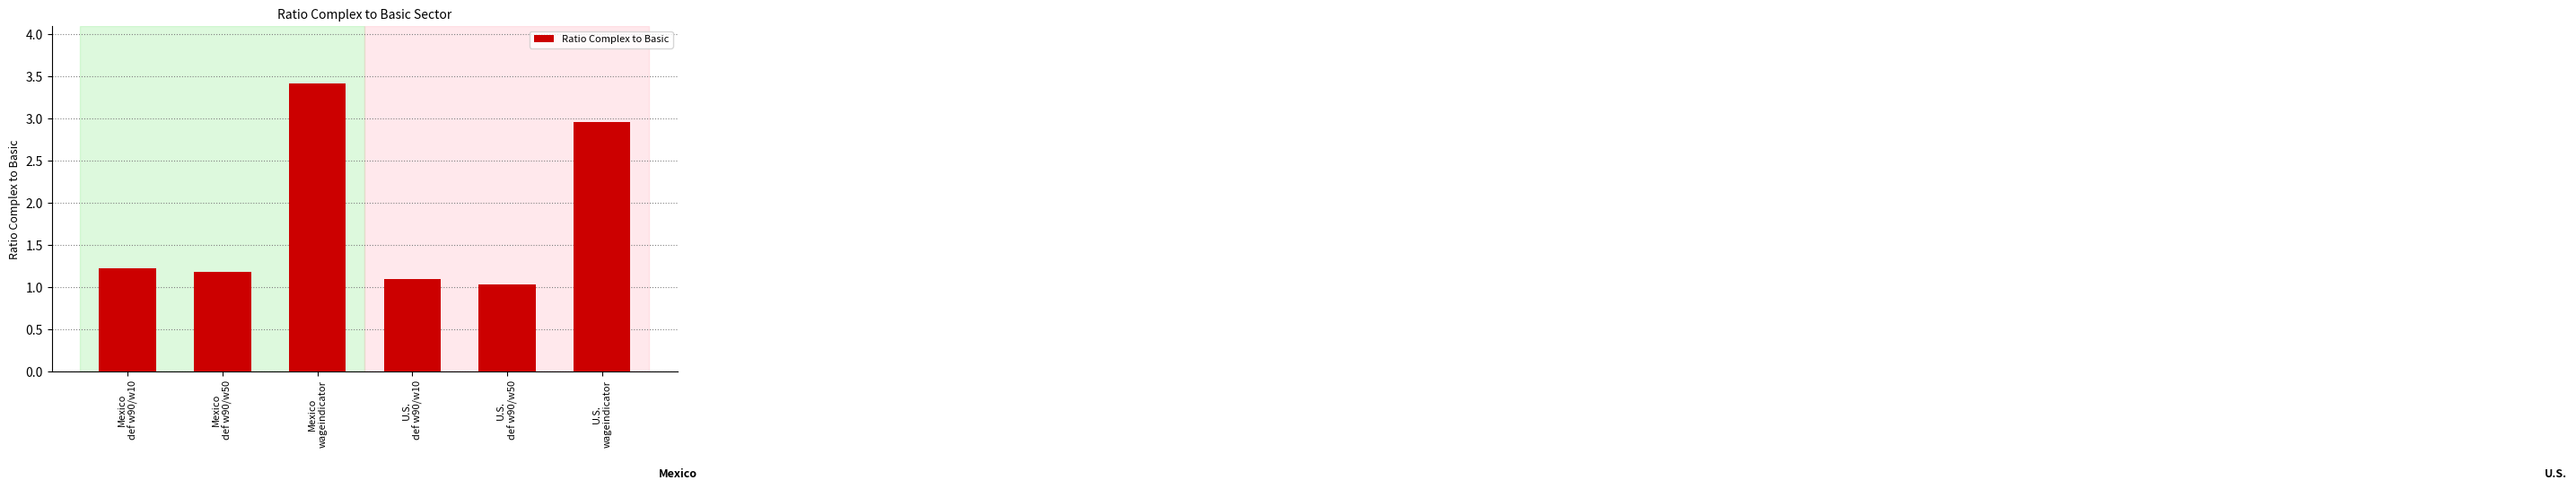

What is the label of the 1st bar from the left?

Mexico
def w90/w10